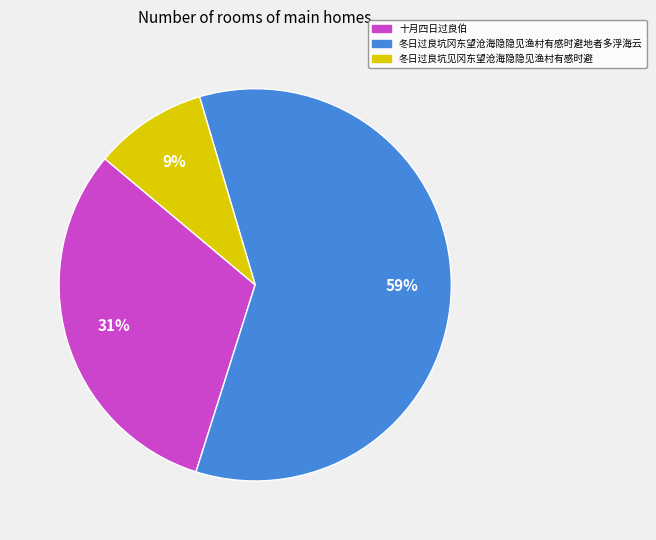

True or false: 十月四日过良伯 accounts for 38% of the total.

False